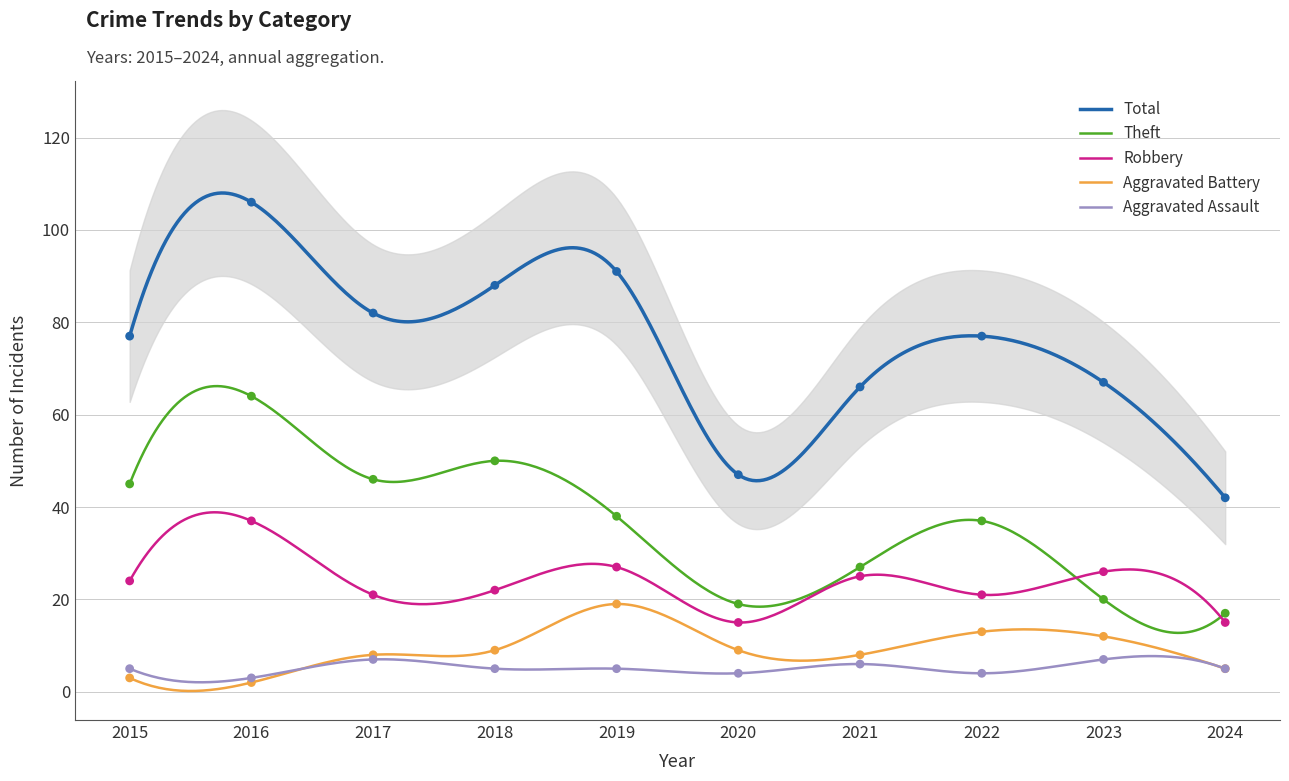

Which series contains the highest Y value?

Total